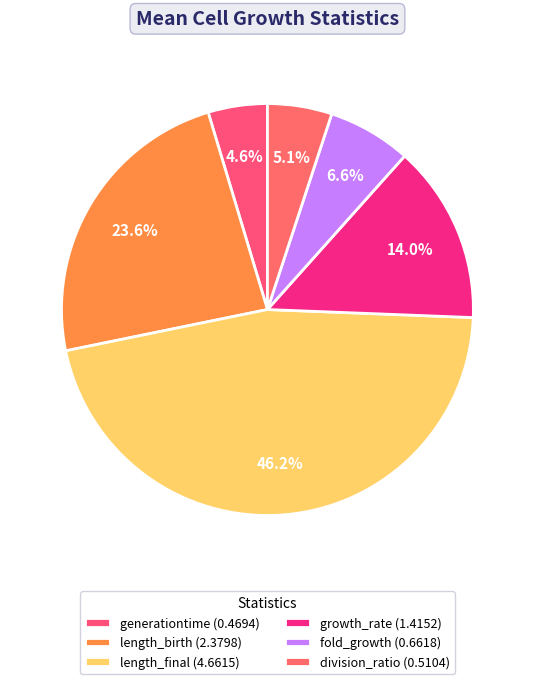

The length_final slice represents 33% of the pie. True or false?

False